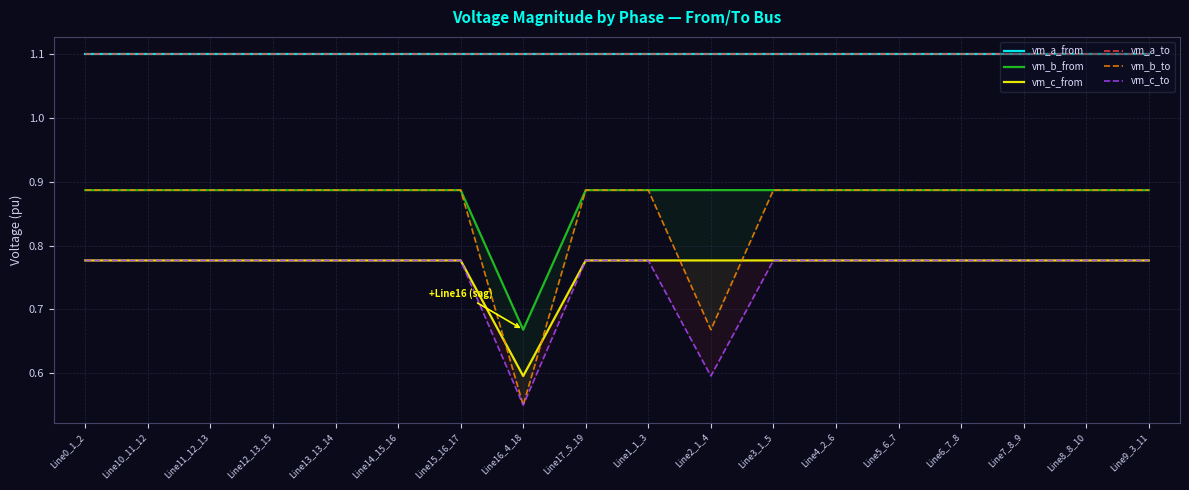

True or false: vm_c_to and vm_b_to intersect in this chart.

True